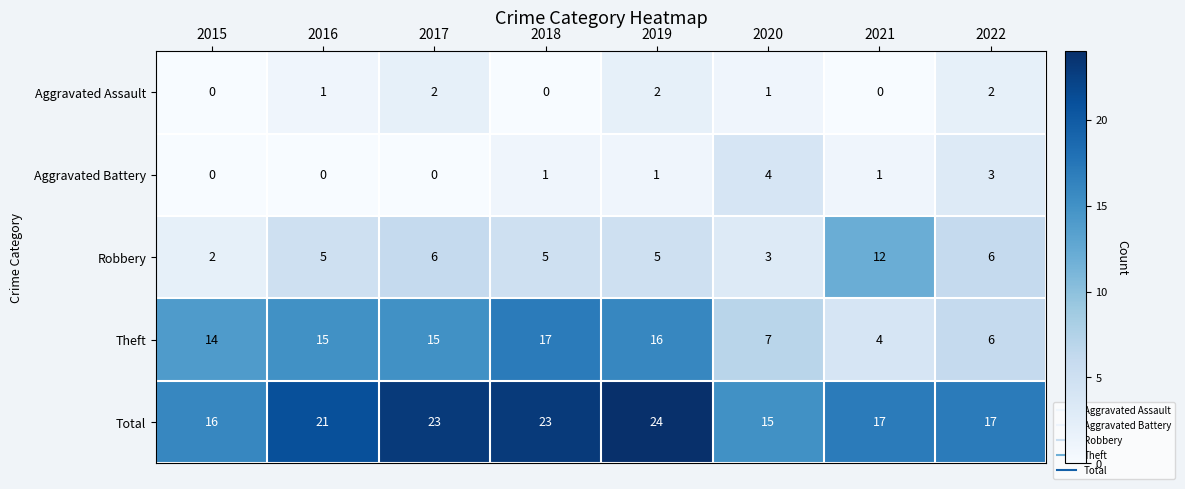

What is the maximum value for Theft?

17